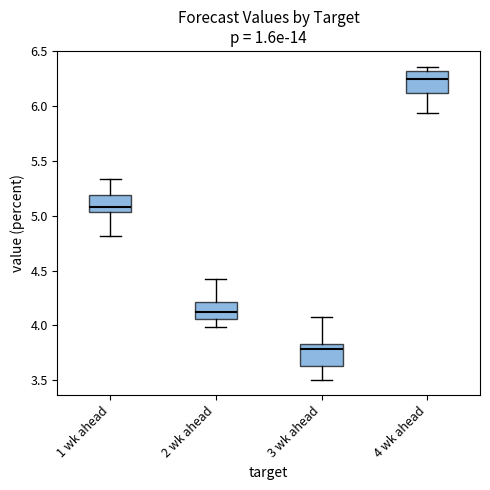

Which box has the lowest median line?

3 wk ahead